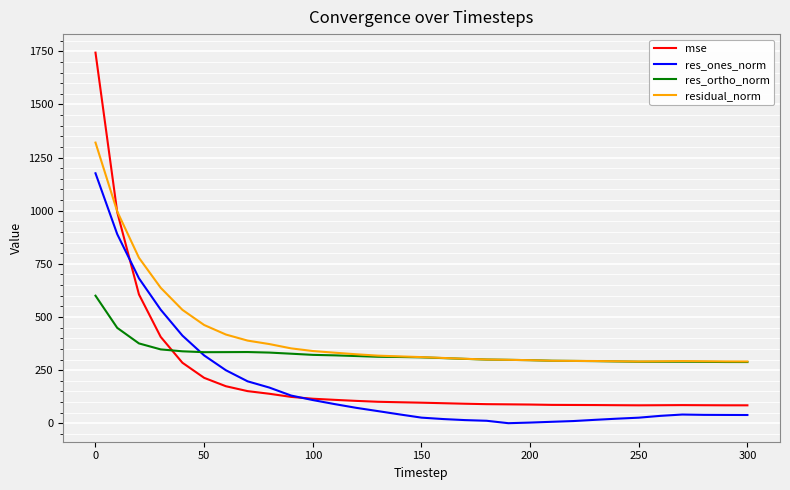

Rank the series by their maximum value, from lowest to highest.

res_ortho_norm, res_ones_norm, residual_norm, mse